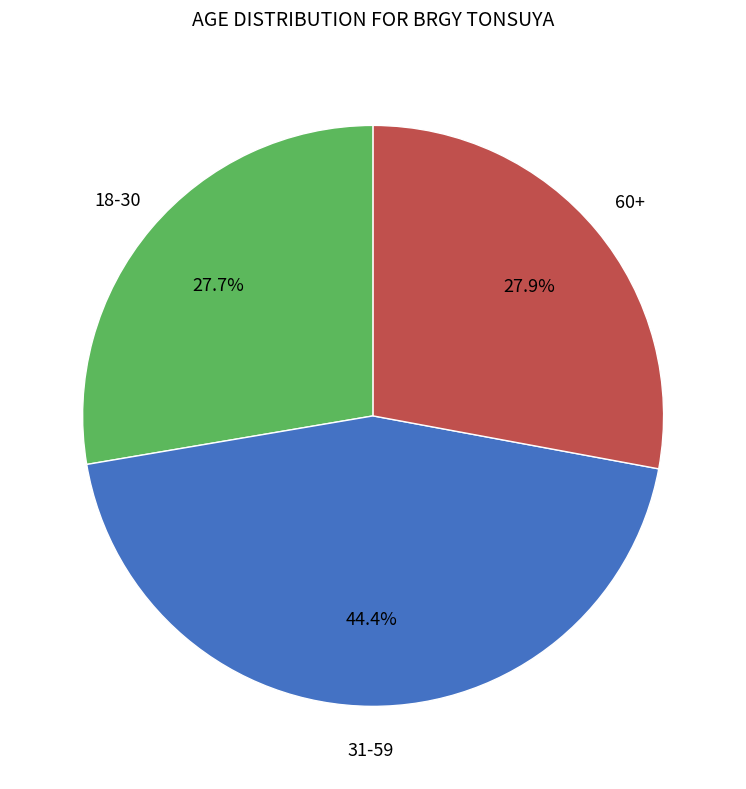

Is there a majority slice in this chart?

No